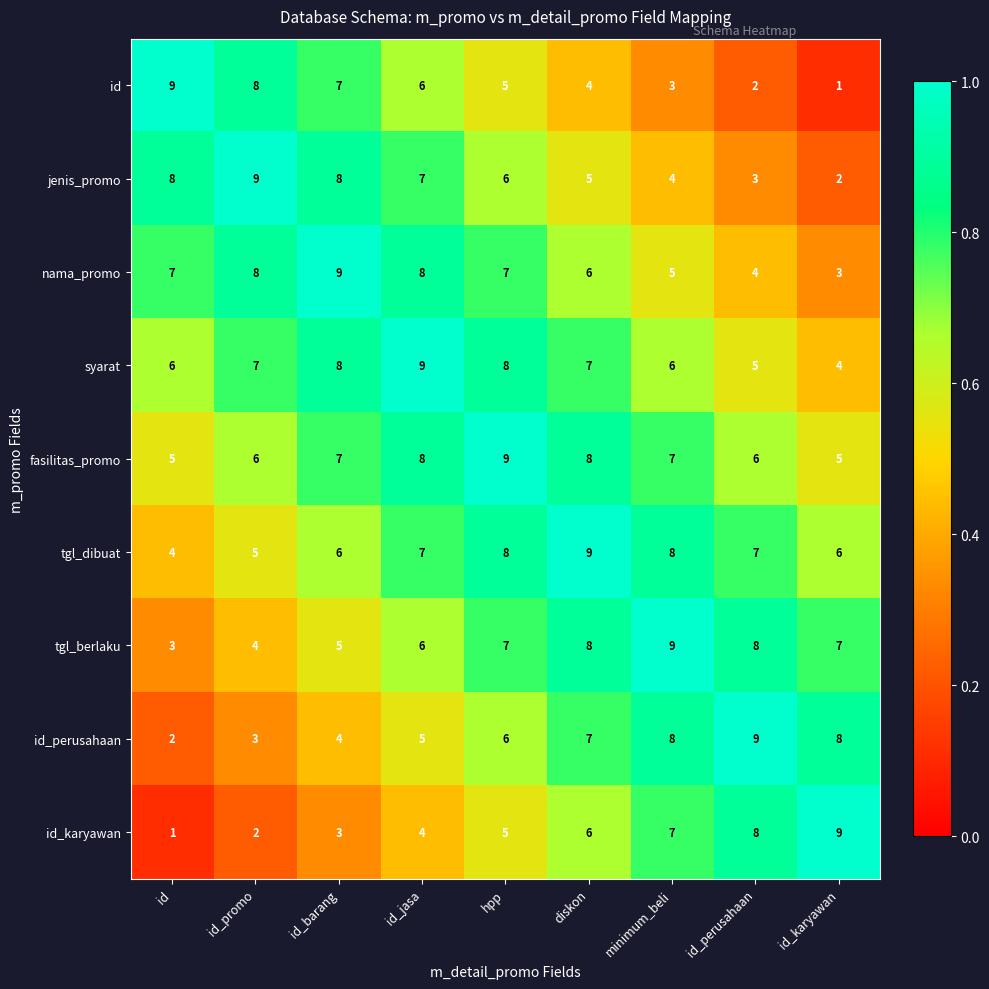

Count the id_karyawan values in the range 3 to 7.

5